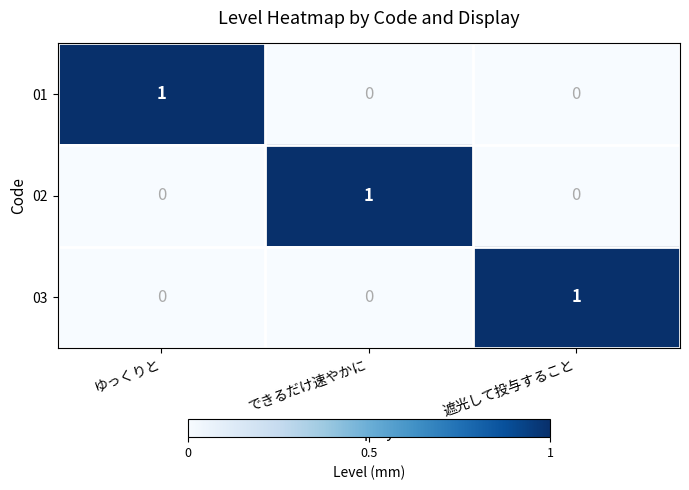

Is it true that 03 equals 0 at できるだけ速やかに?

True